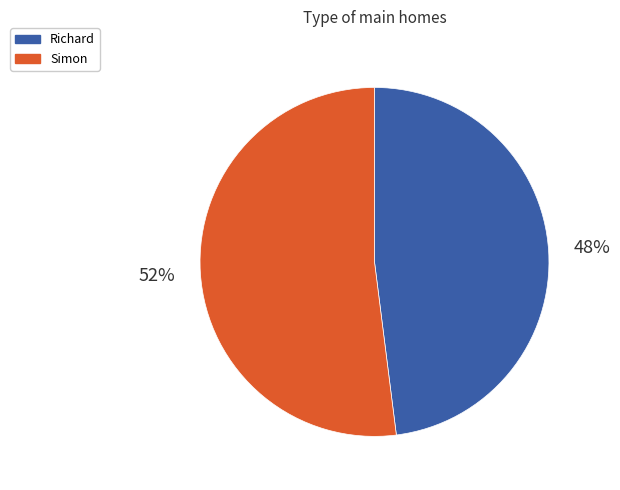

To the nearest percent, what is the difference between the Richard and Simon slice percentages?

4%